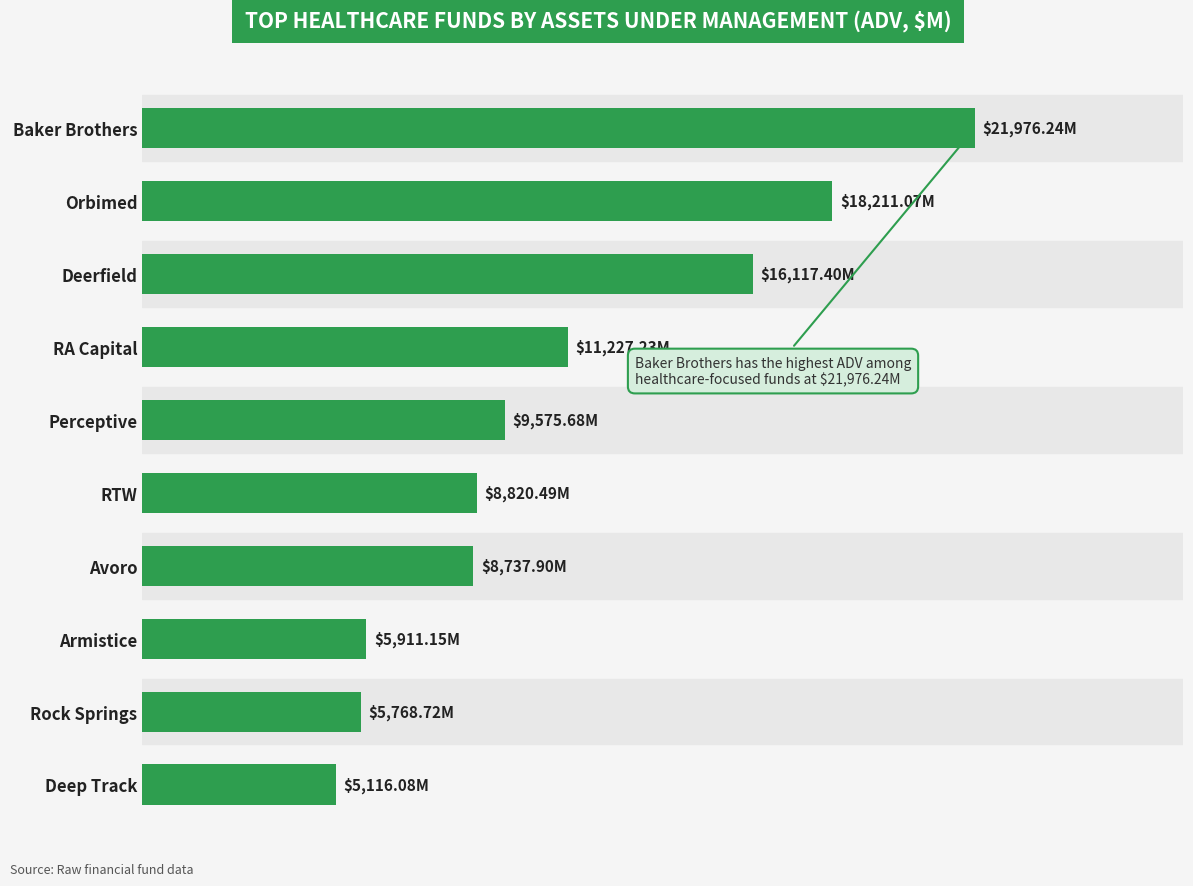

Are the bars horizontal?

Yes